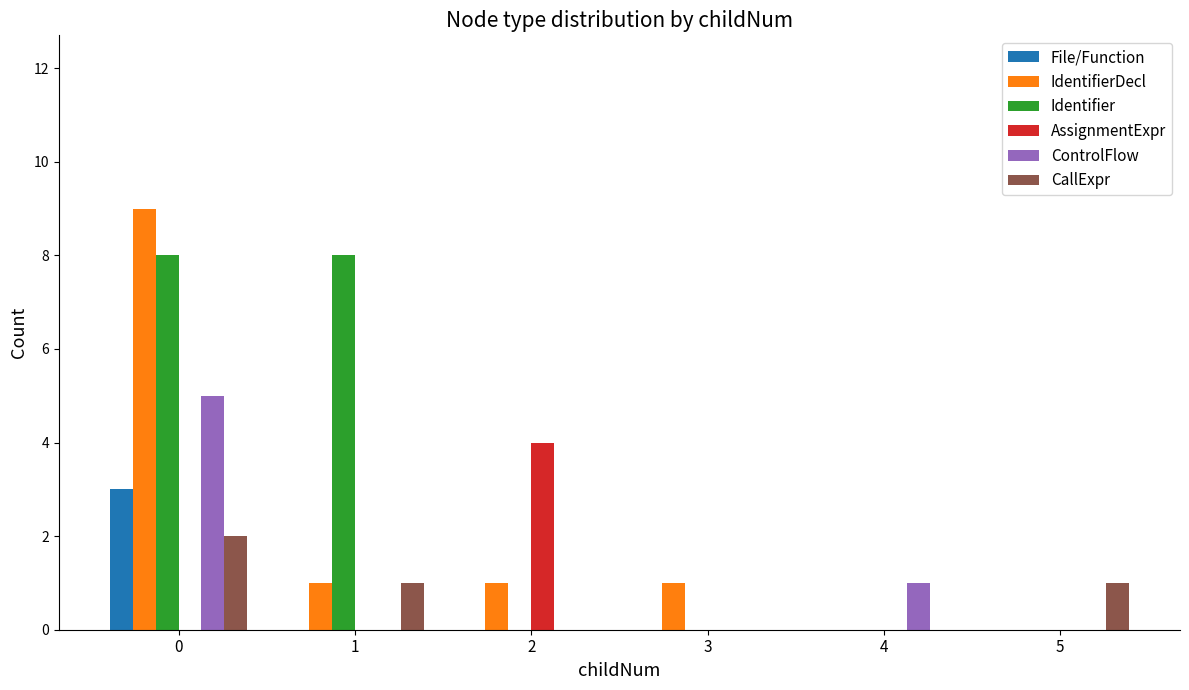

Count the number of categories in the chart.

6